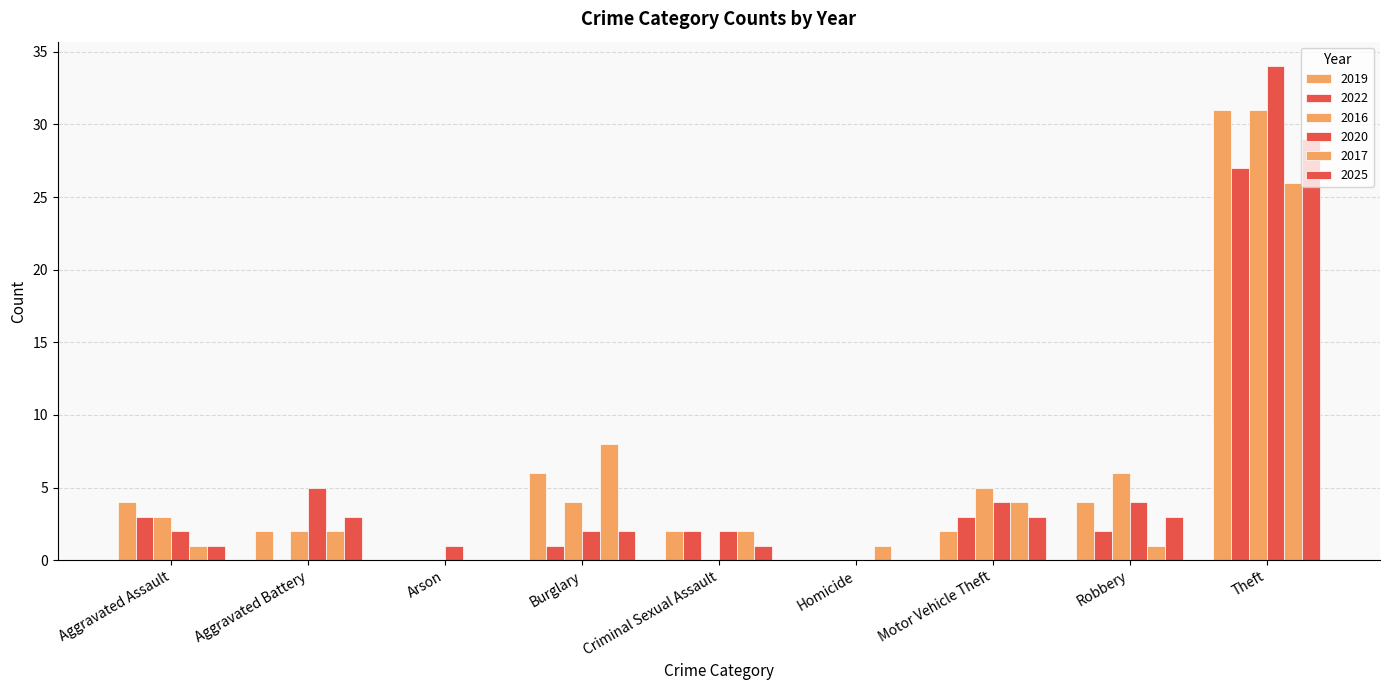

How many series are shown in this chart?

6